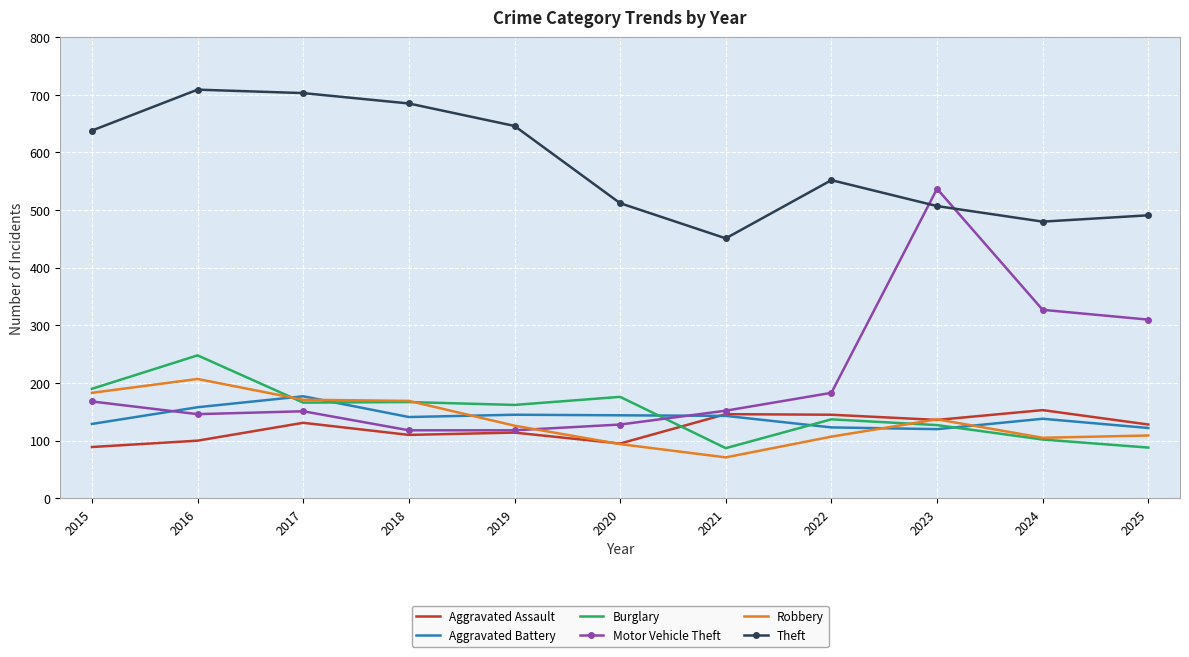

In Robbery, how many points are higher than both neighbors (excluding endpoints)?

2